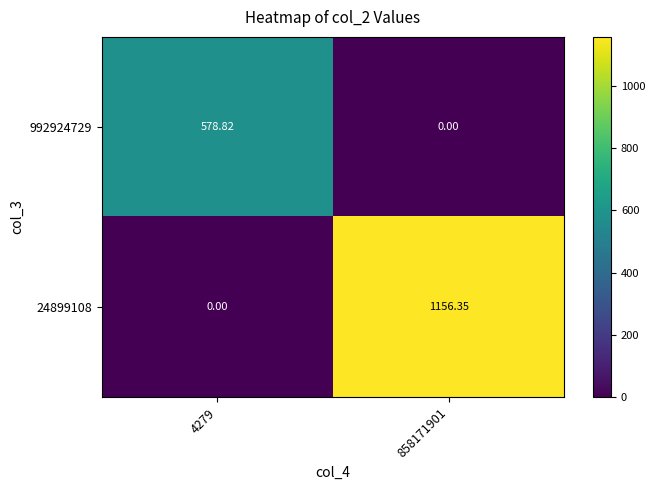

Is the value of 992924729 at 858171901 greater than the value of 24899108 at 858171901?

No